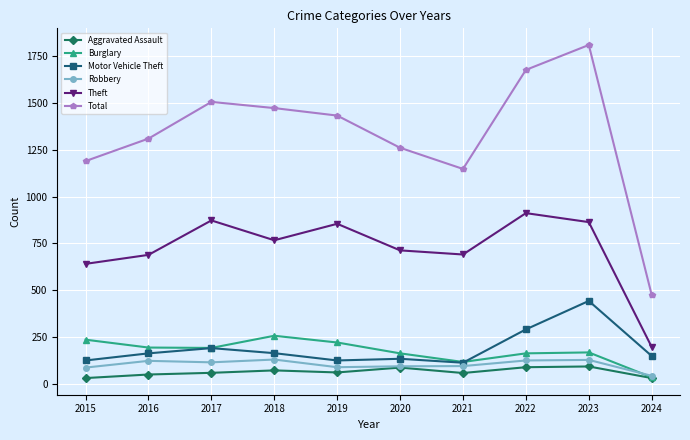

What is the total value across all series at 2023?

3506